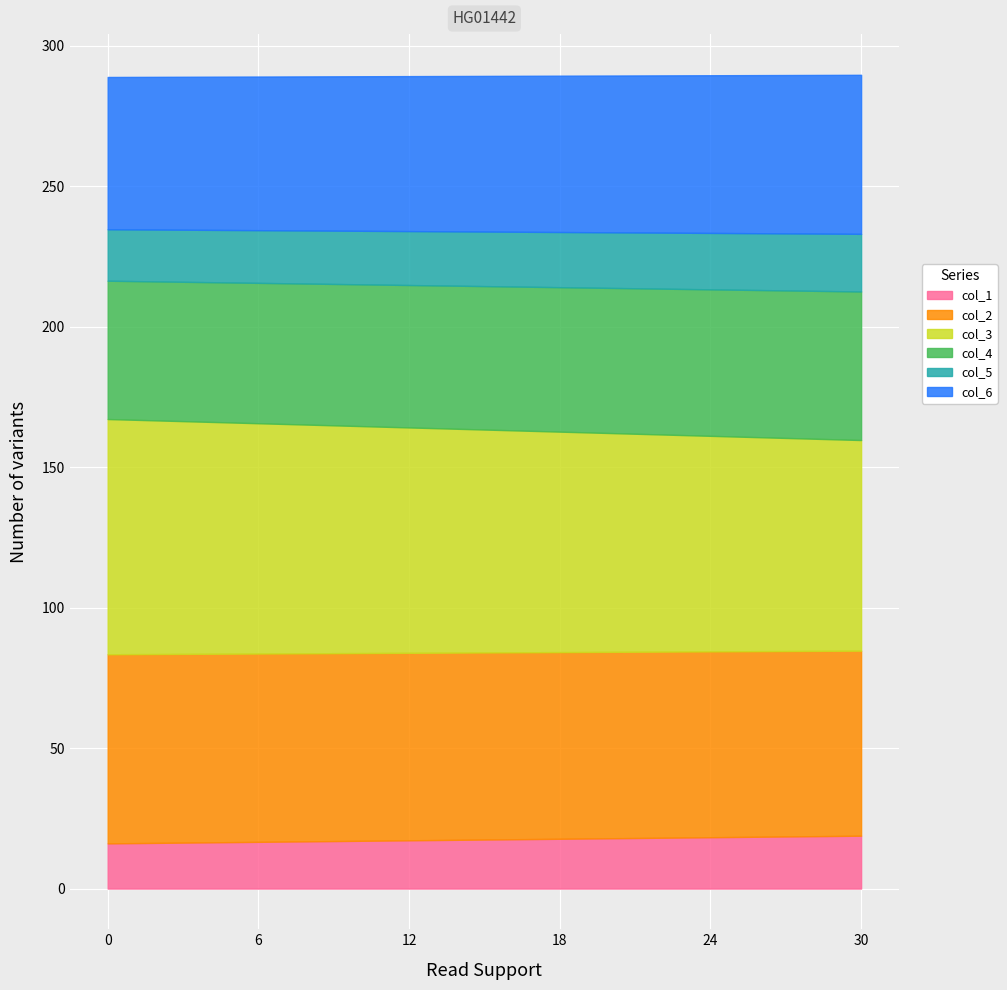

What is the difference between the maximum and minimum values in the col_1 series?

2.7